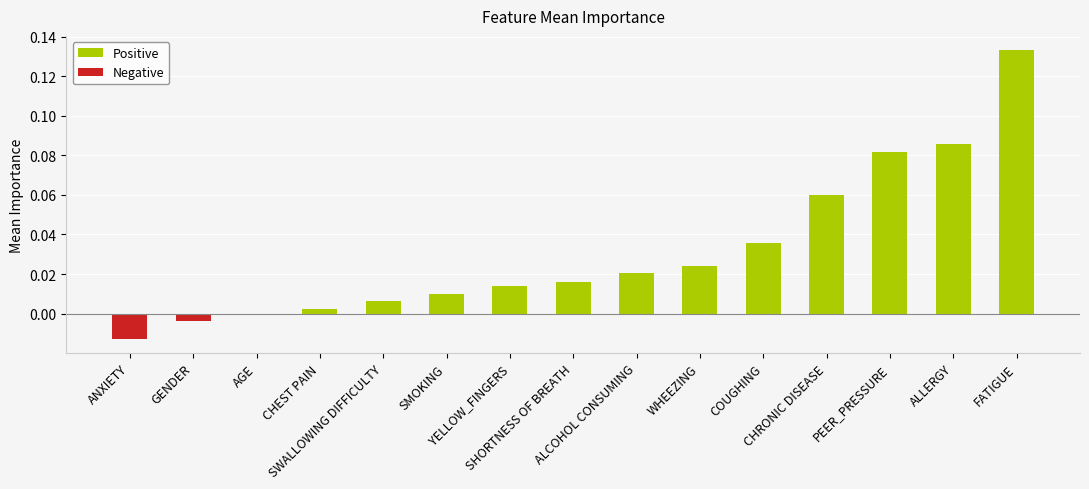

What is the sum of all values?

0.5